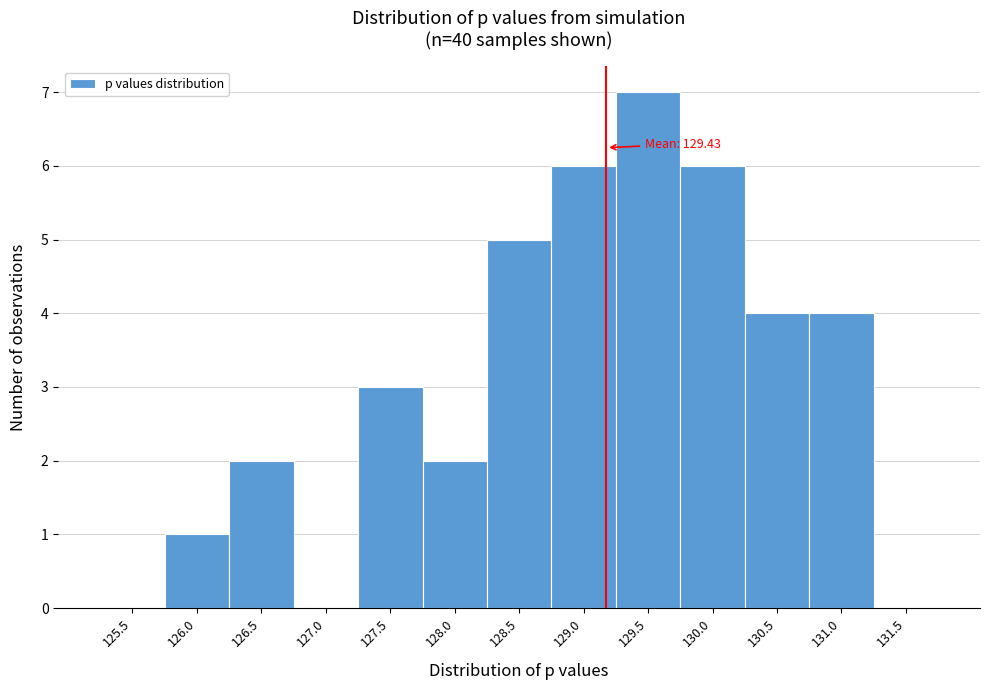

Reading right to left, transcribe all the data shown in this chart.

131.5=0	131.0=4	130.5=4	130.0=6	129.5=7	129.0=6	128.5=5	128.0=2	127.5=3	127.0=0	126.5=2	126.0=1	125.5=0